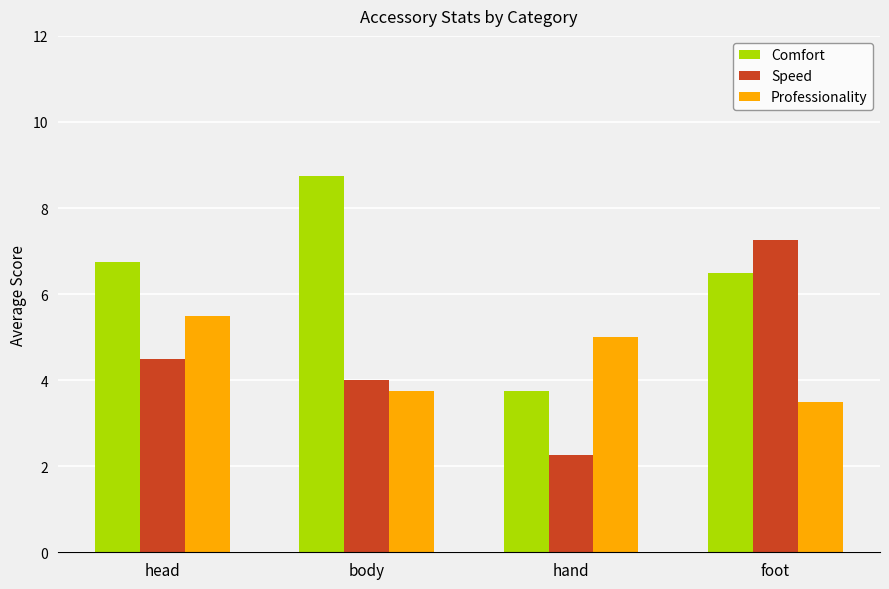

What is the average value of the Speed series?

4.5